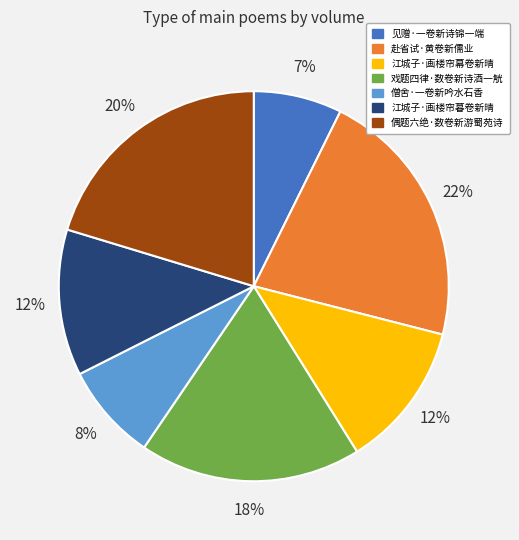

Which slice is the largest?

赴省试·黄卷新儒业